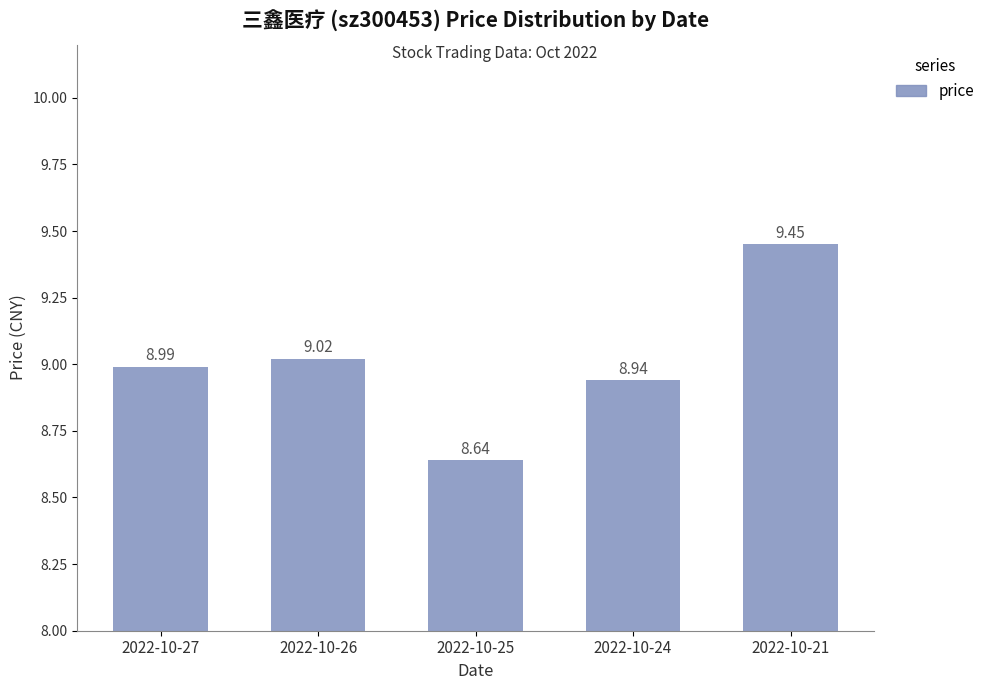

At which label is the value closest to 9?

2022-10-27